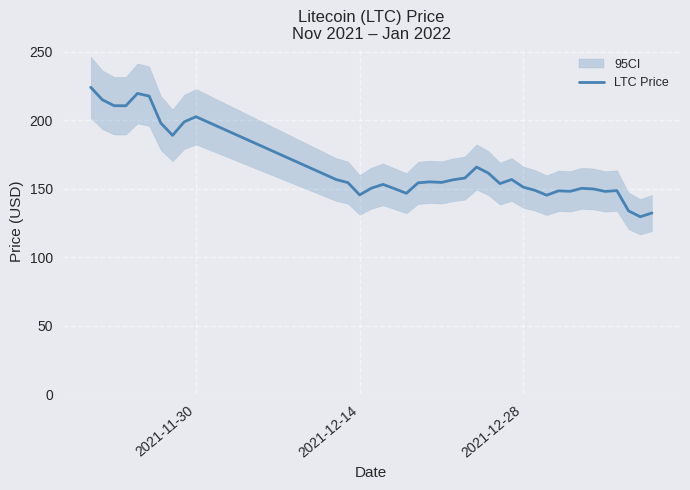

What is the lowest value of the LTC Price series?

129.5